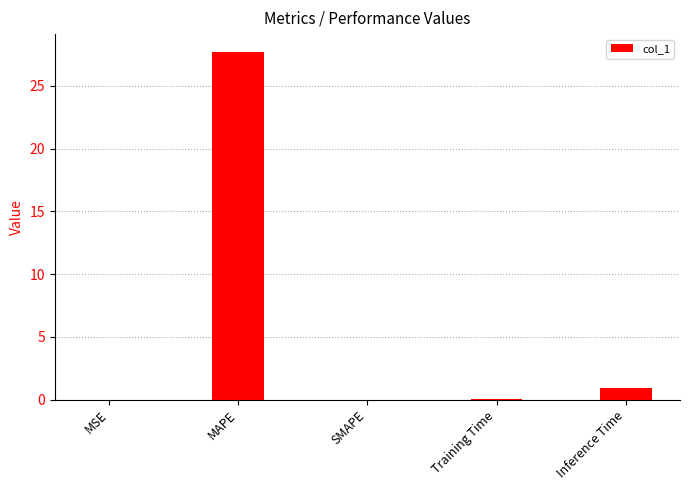

At which label is the value closest to 13?

Inference Time